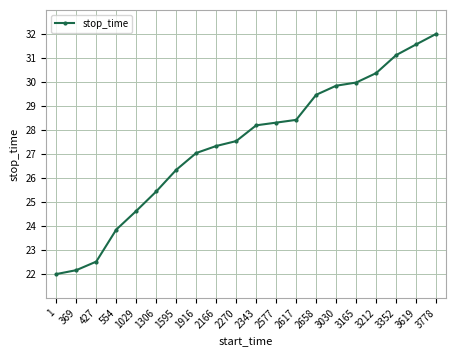

Rank the categories by value from lowest to highest.

1, 369, 427, 554, 1029, 1306, 1595, 1916, 2166, 2270, 2343, 2577, 2617, 2658, 3030, 3165, 3212, 3352, 3619, 3778